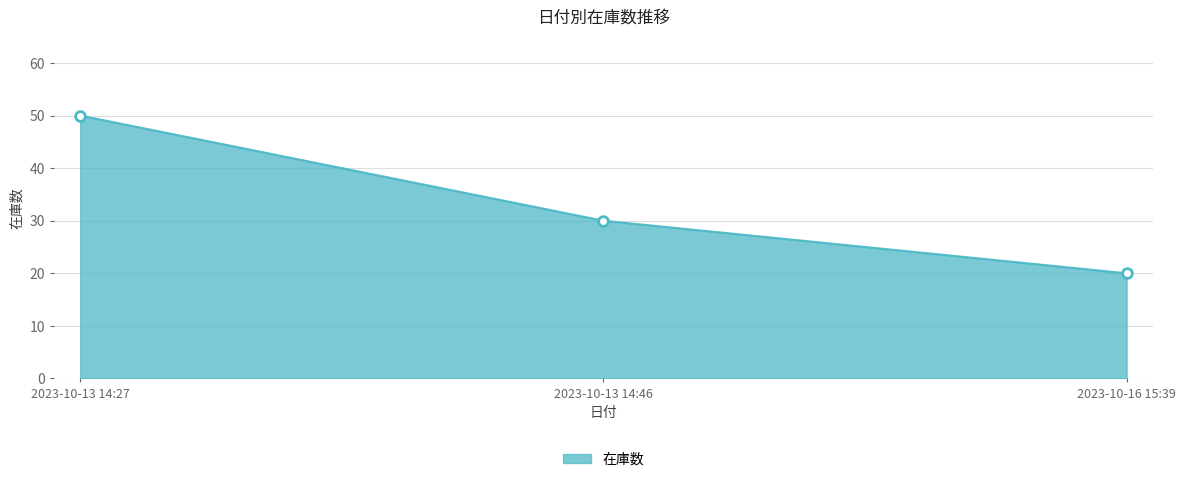

Is it true that the value at 2023-10-13 14:46 is 30?

True